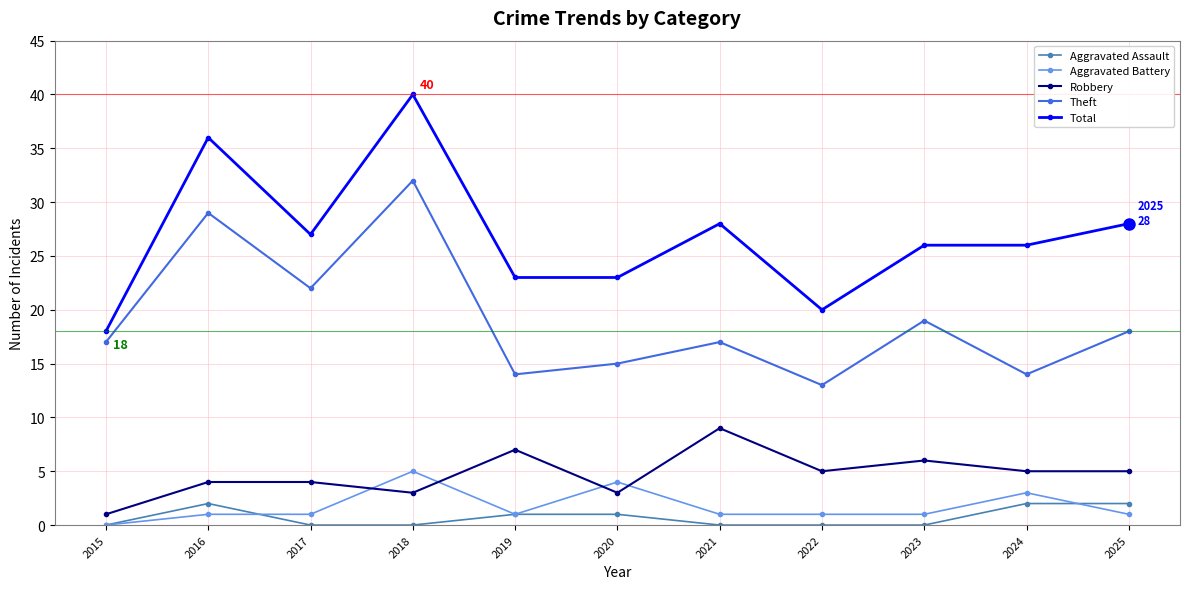

Which series has the widest spread of values?

Total